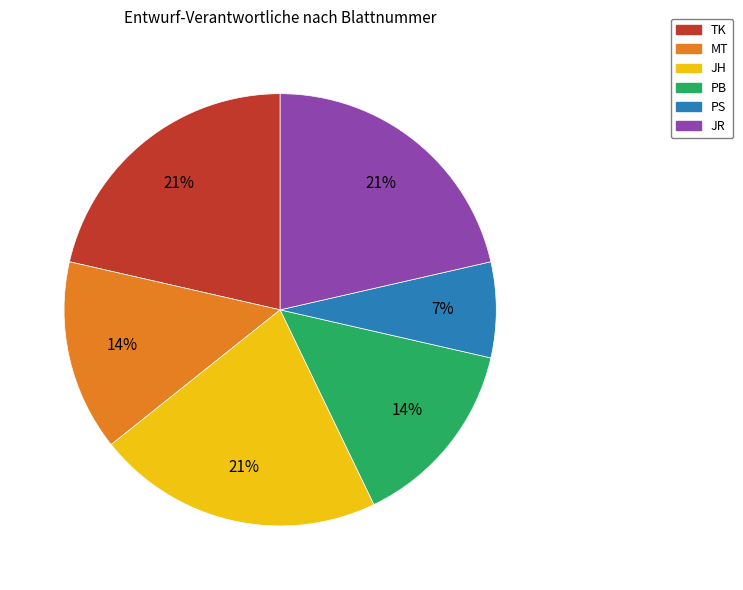

To the nearest percent, what is the average slice percentage?

17%